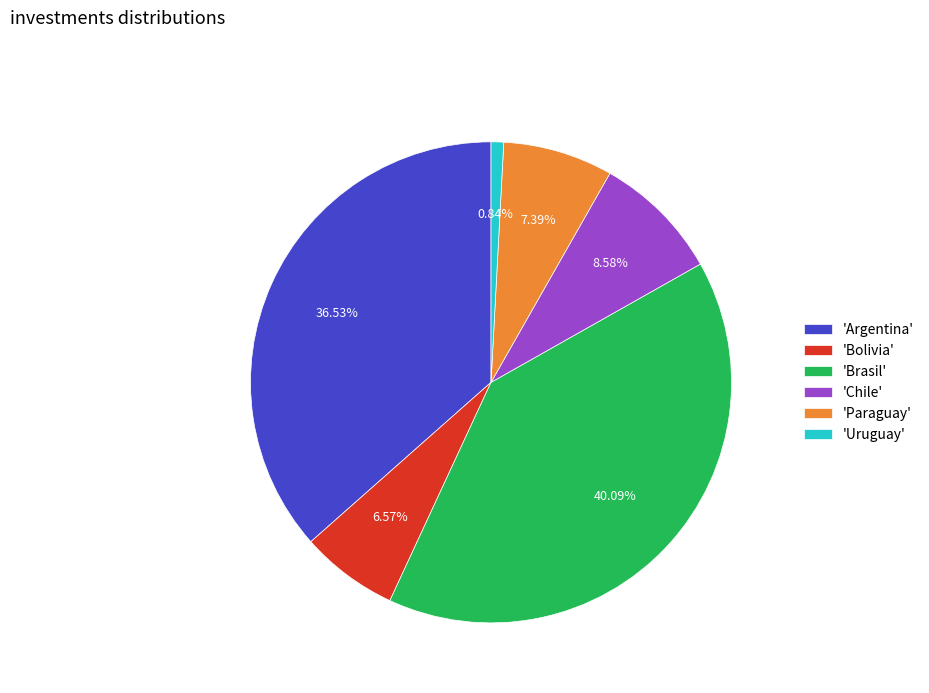

Which slice is the smallest?

'Uruguay'